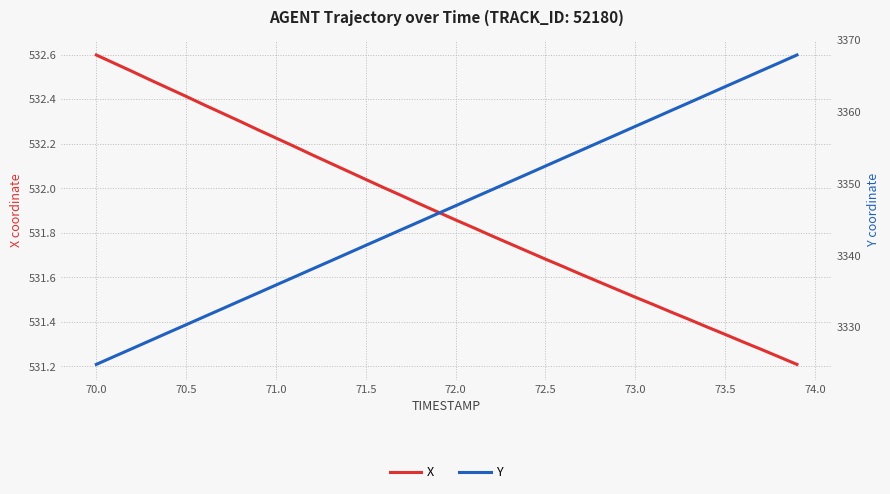

Reading right to left, transcribe all the data shown in this chart.

X: 531.2	531.2	531.3	531.3	531.3	531.4	531.4	531.4	531.5	531.5	531.5	531.6	531.6	531.6	531.7	531.7	531.8	531.8	531.8	531.9	531.9	531.9	532.0	532.0	532.0	532.1	532.1	532.2	532.2	532.2	532.3	532.3	532.3	532.4	532.4	532.5	532.5	532.5	532.6	532.6
Y: 3367.9	3366.8	3365.7	3364.6	3363.5	3362.4	3361.3	3360.2	3359.1	3358.0	3356.9	3355.8	3354.7	3353.6	3352.4	3351.3	3350.2	3349.1	3348.0	3346.9	3345.8	3344.7	3343.6	3342.5	3341.4	3340.3	3339.2	3338.1	3337.0	3335.9	3334.8	3333.7	3332.5	3331.4	3330.3	3329.2	3328.1	3327.0	3325.9	3324.8